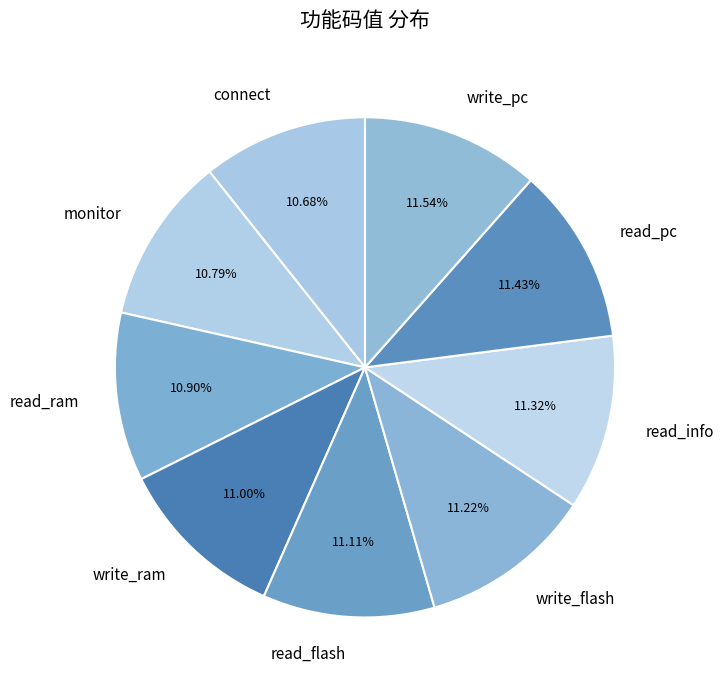

What portion of the pie excludes read_flash?

88.9%